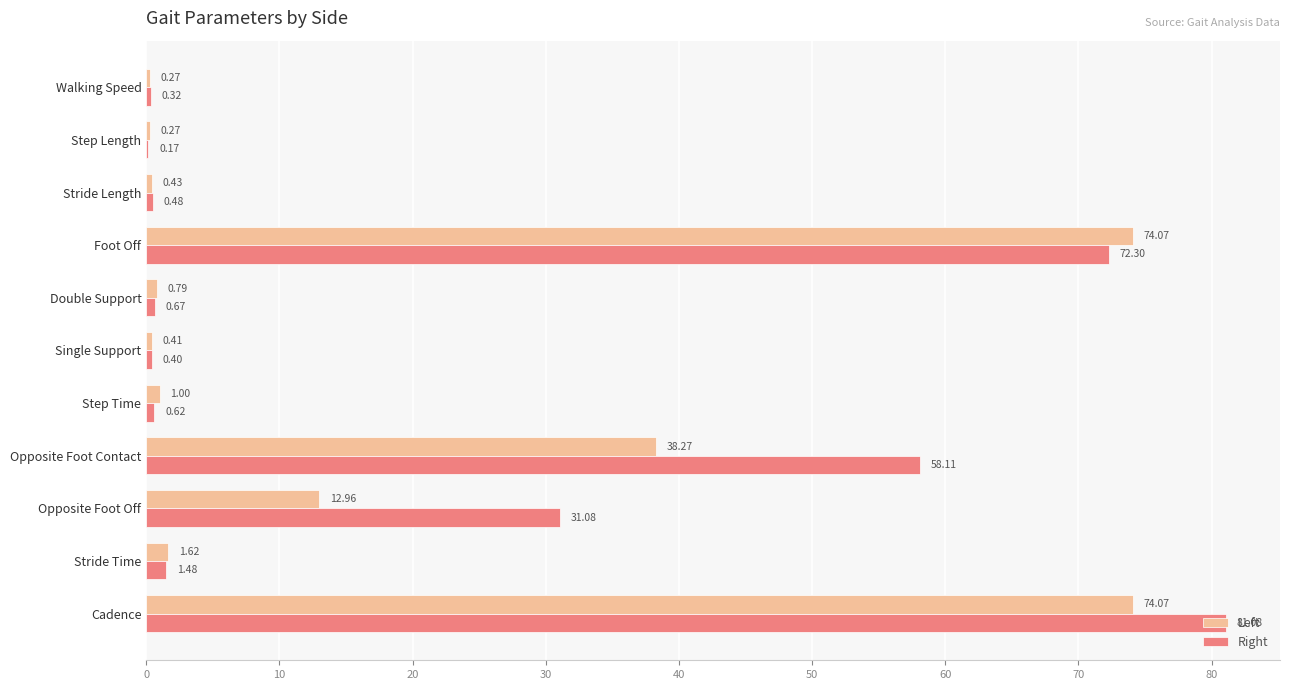

At which label is Left closest to 37?

Opposite Foot Contact